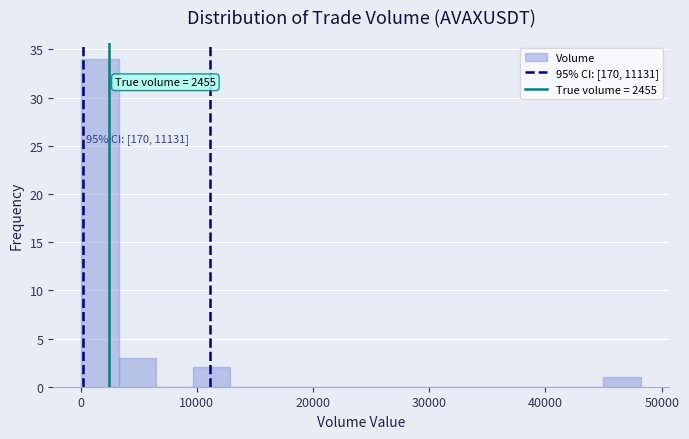

Read against the x-axis, roughly where is the centre of the tallest bar?

2000